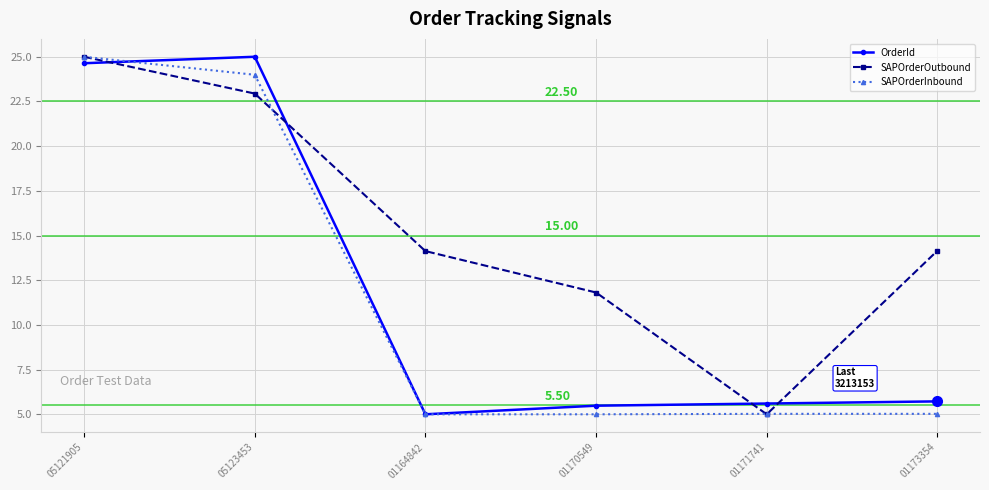

How many times do SAPOrderOutbound and OrderId cross each other?

4